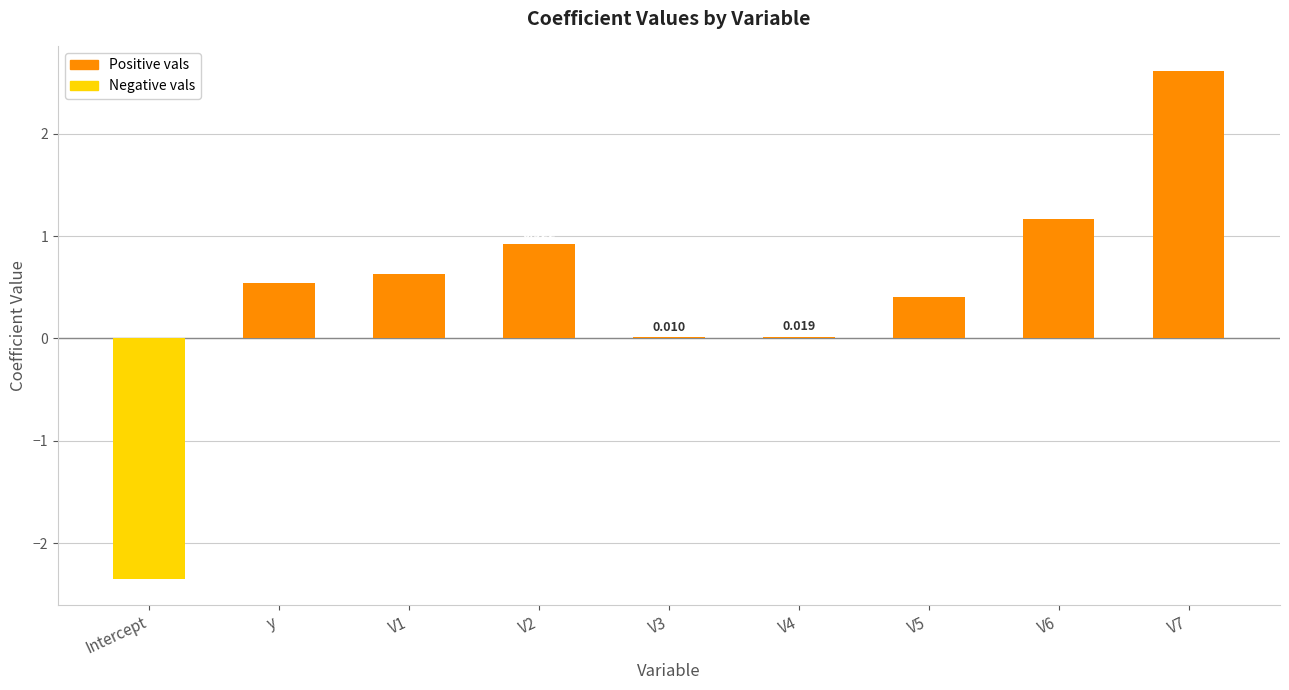

The value at V7 is 2.6. True or false?

True